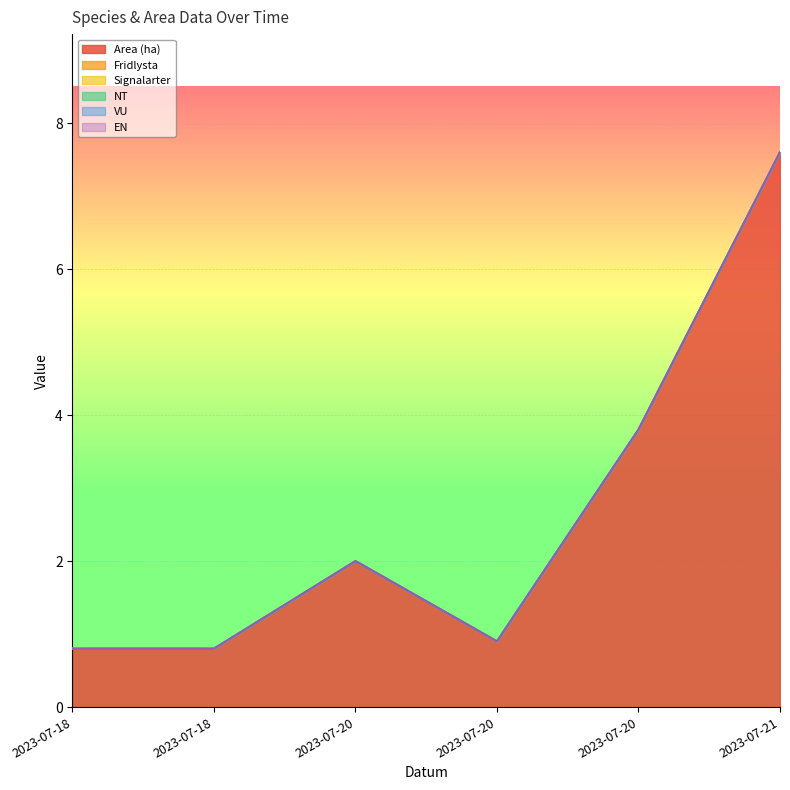

How many lines are shown in the chart?

6